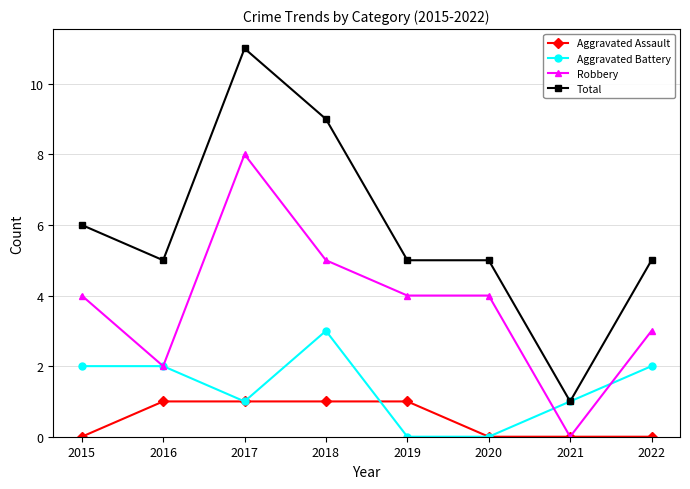

True or false: Total and Robbery cross at least once.

False